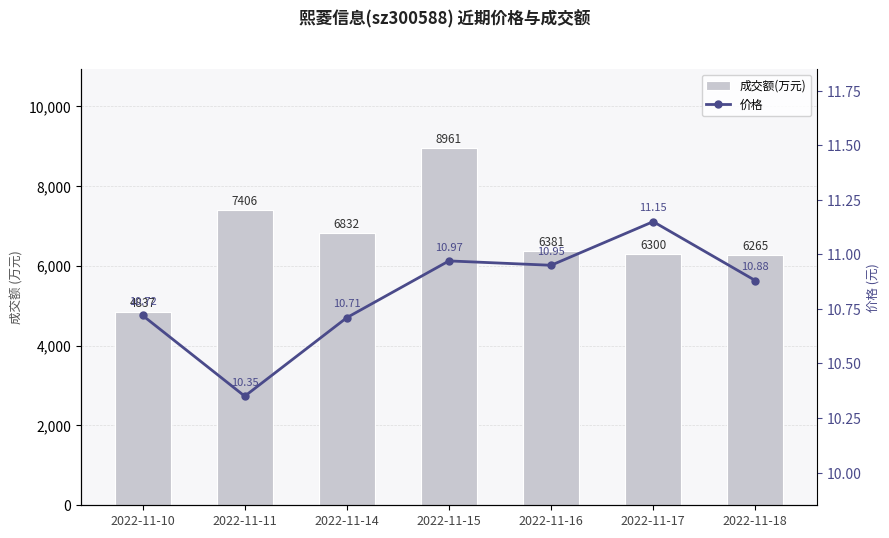

Where does the 成交额(万元) series first go above 6381?

2022-11-11